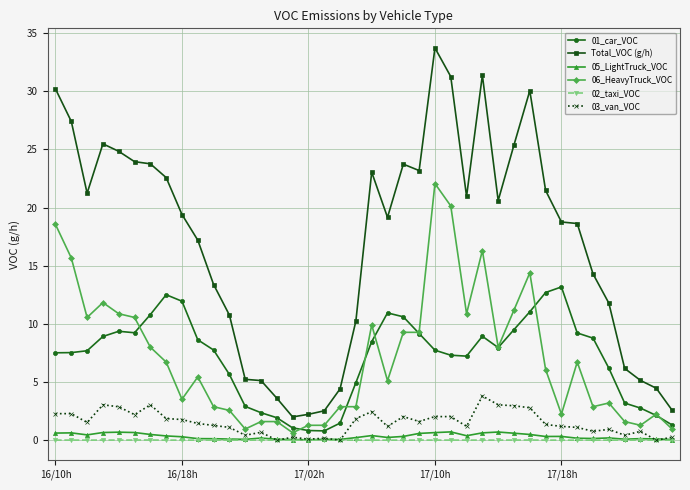

True or false: 02_taxi_VOC has more than 1 points higher than both neighbors.

True